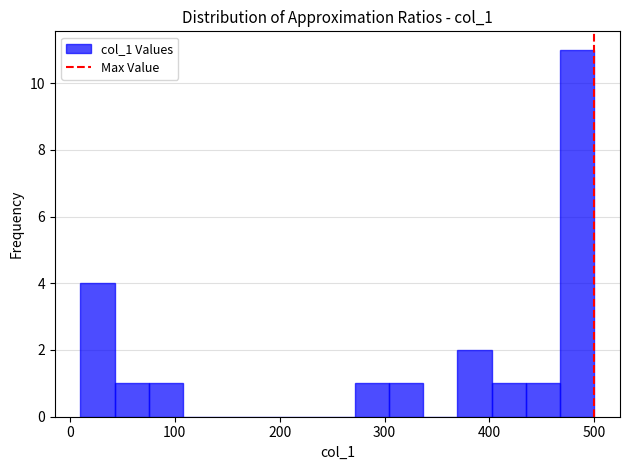

Around what value on the x-axis is the tallest bar? Give the approximate position of its centre, as read against the axis.

480